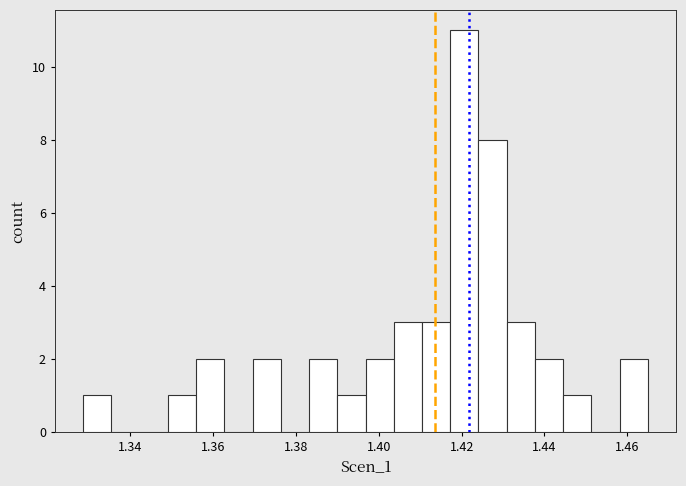

Around what value on the x-axis is the tallest bar? Give the approximate position of its centre, as read against the axis.

1.420